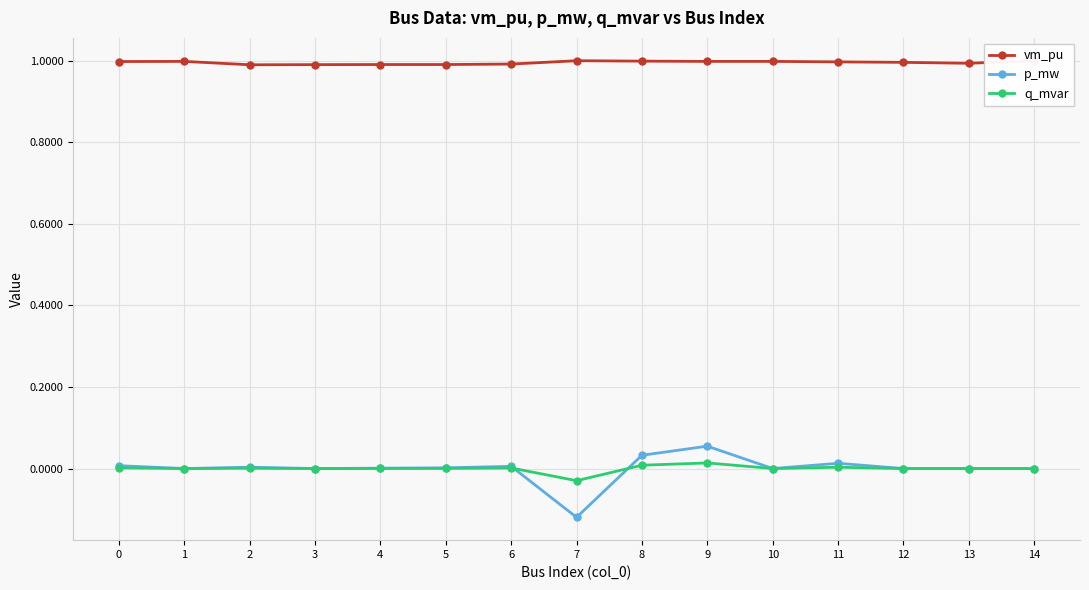

Does the chart have visible grid lines?

Yes